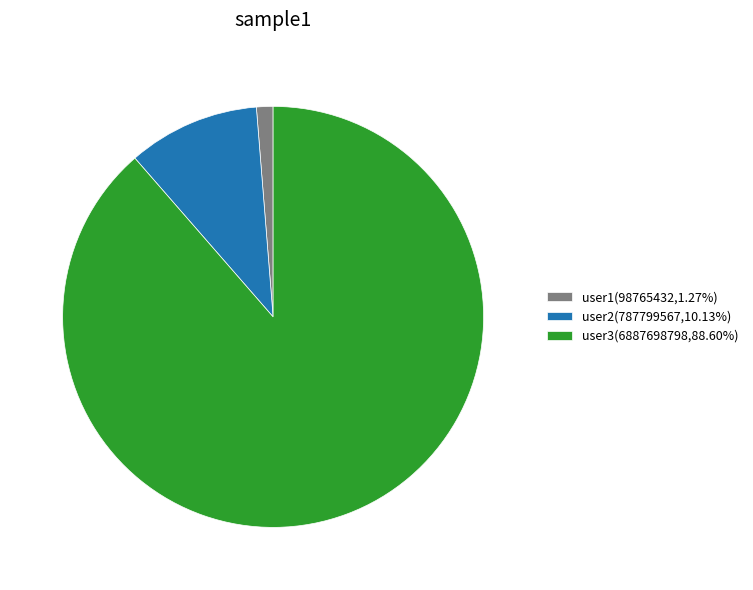

How many segments does this pie chart have?

3